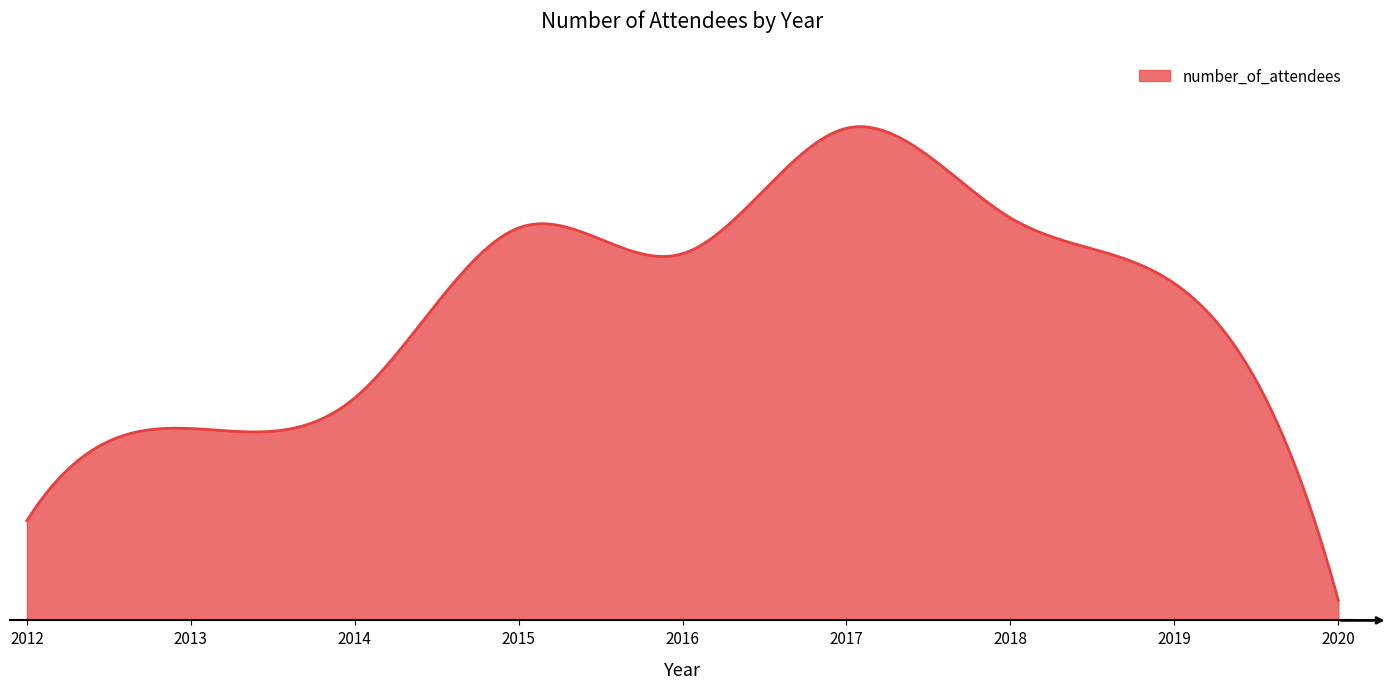

What is the sum of all values?

5777